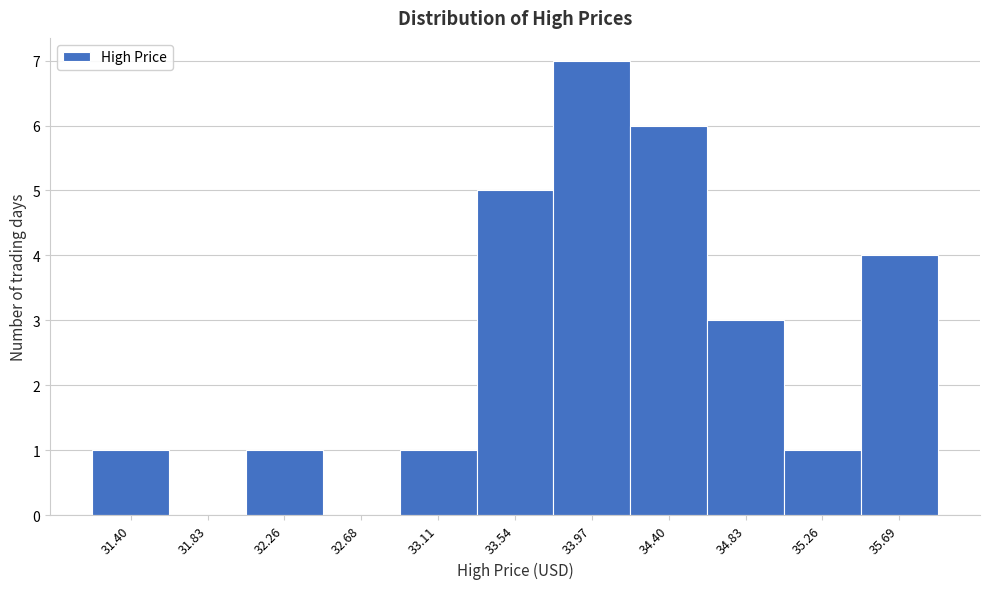

Reading right to left, list all the values displayed in this chart.

35.69=4	35.26=1	34.83=3	34.40=6	33.97=7	33.54=5	33.11=1	32.68=0	32.26=1	31.83=0	31.40=1